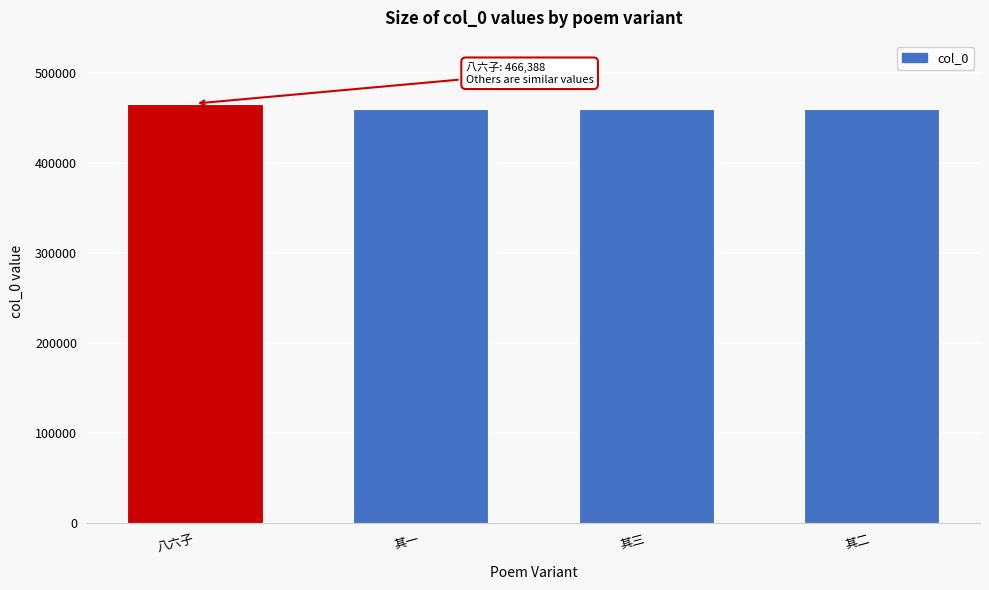

What is the difference between the maximum and minimum values?

6404